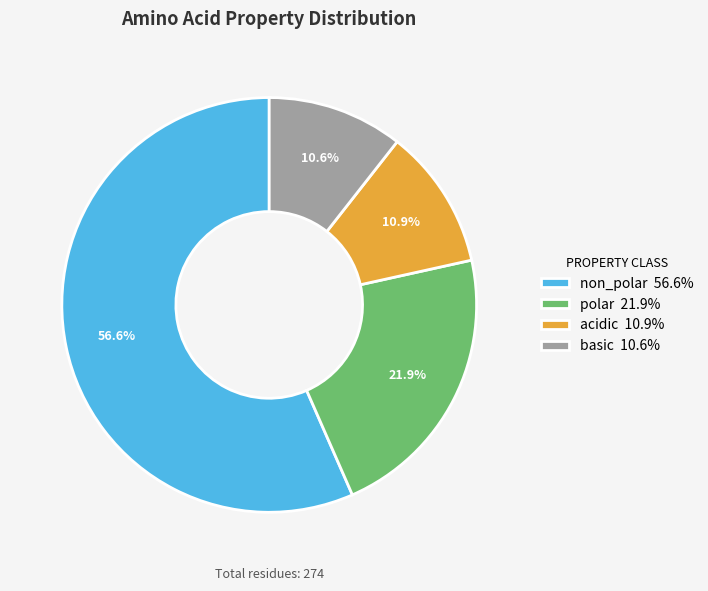

Which slice is the largest?

non_polar